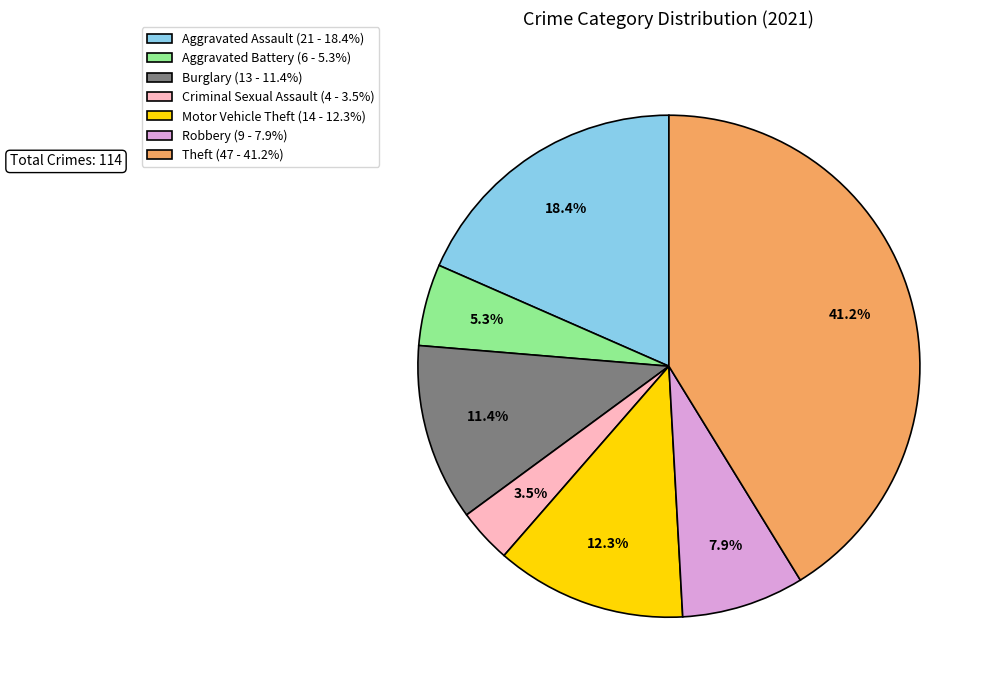

To the nearest percent, what portion does Robbery represent?

8%